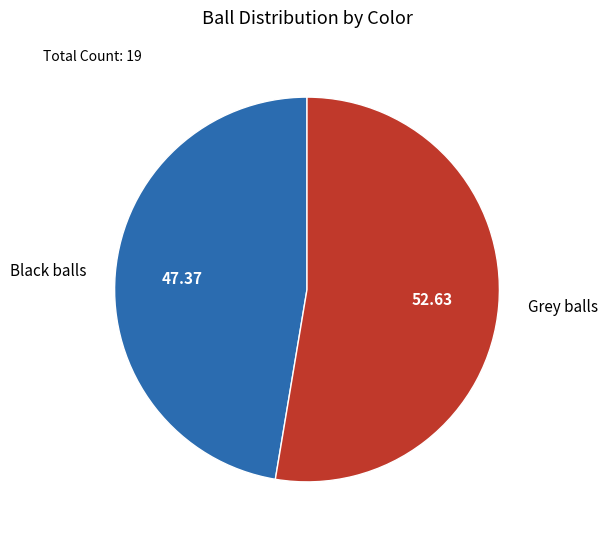

Is it true that Grey balls is 53% of the pie?

True